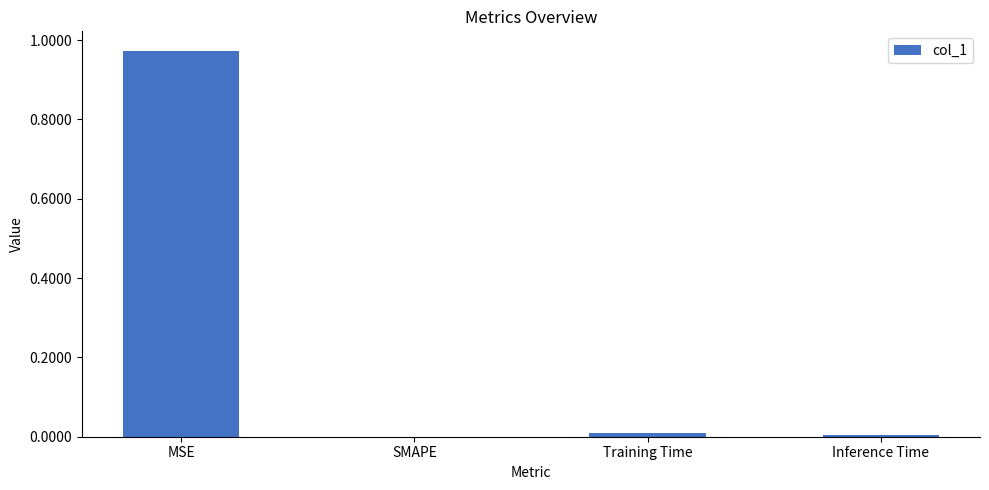

What is the change in value from MSE to Training Time?

-1.0